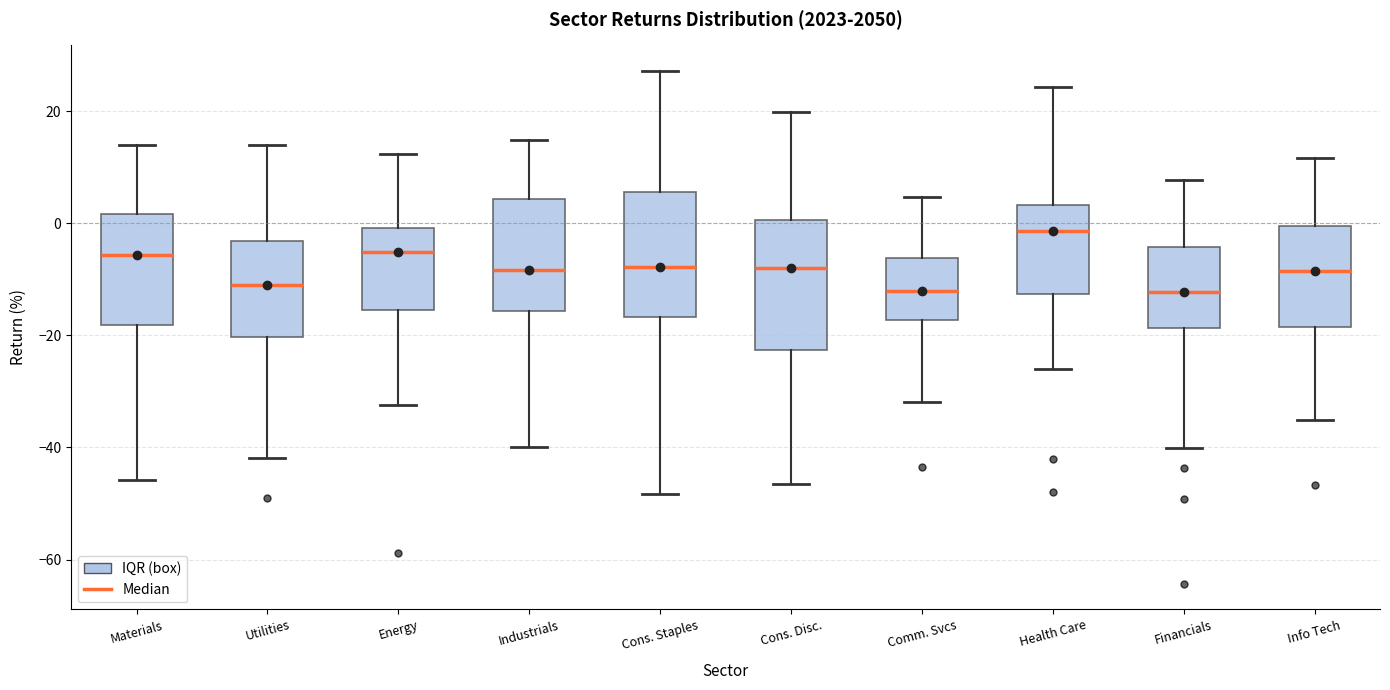

Which box's median line is the highest?

Health Care